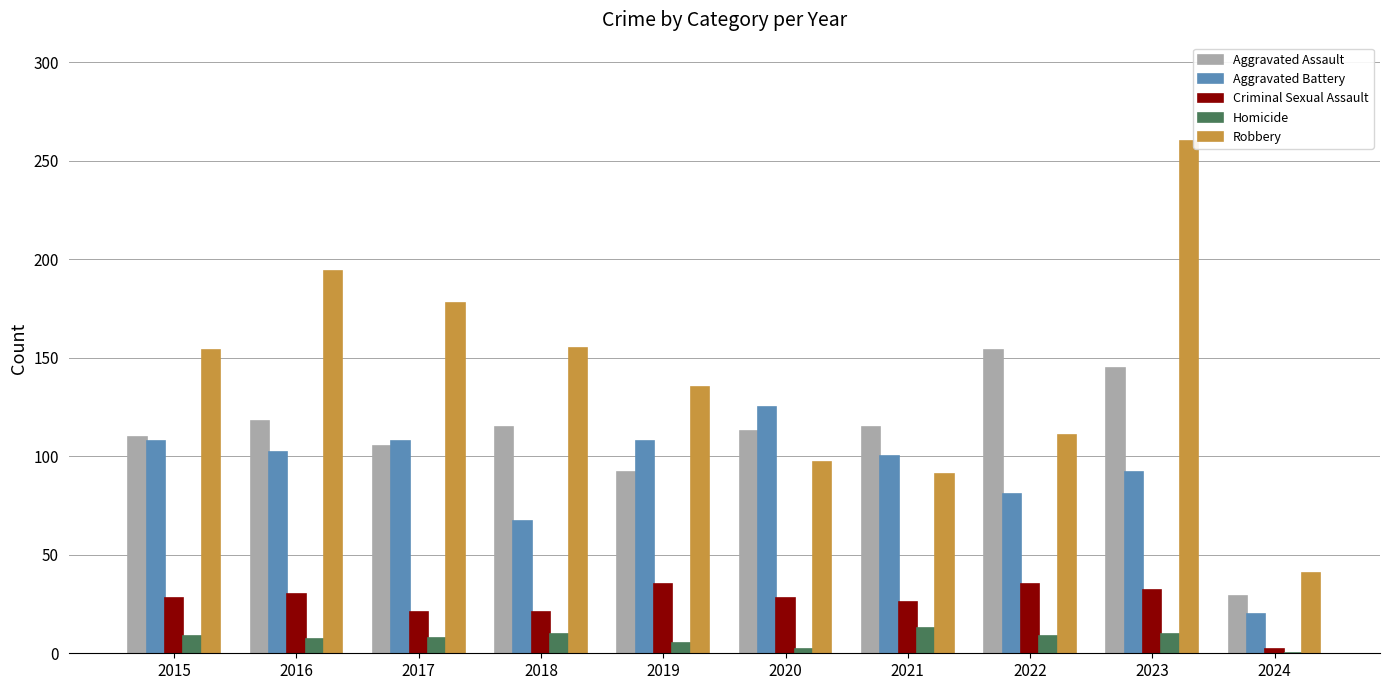

Which series has the largest range (max minus min)?

Robbery